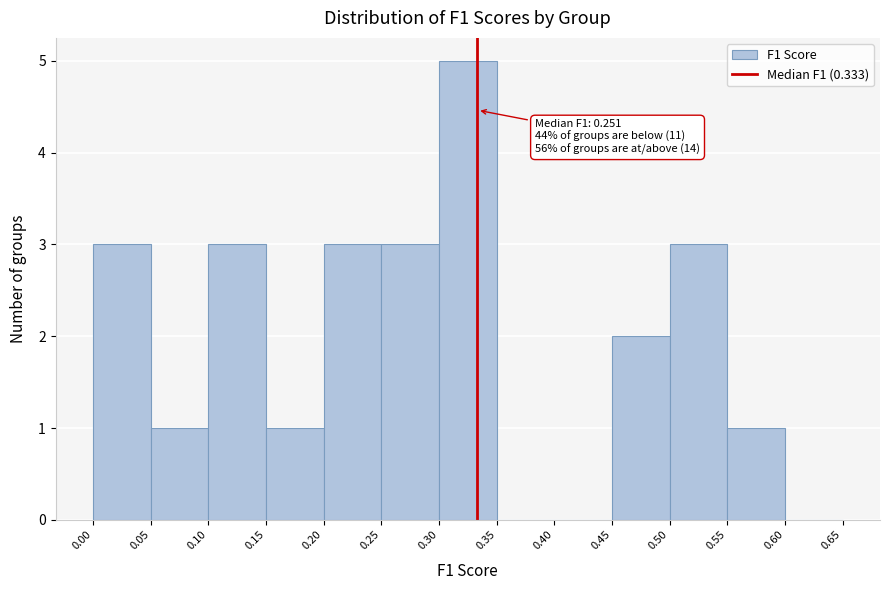

Over which range of the x-axis is the bar tallest?

0.30 to 0.35